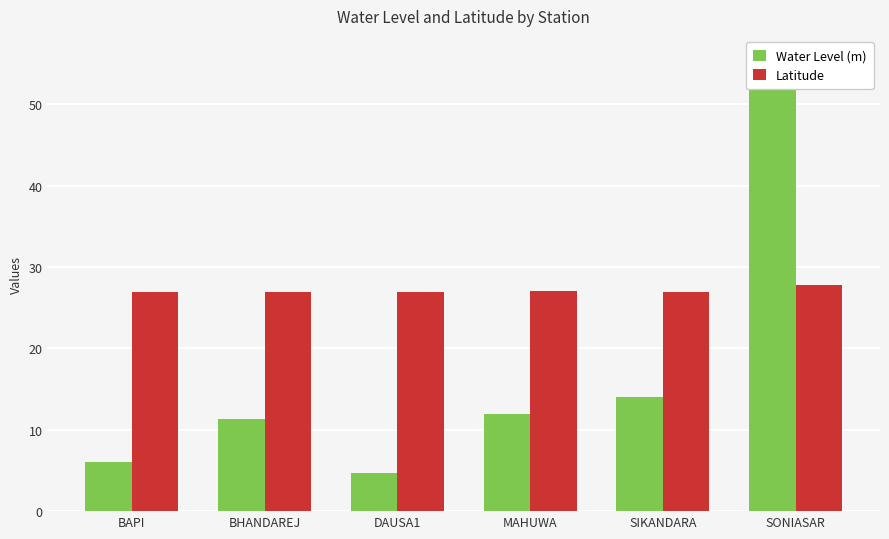

Rank the categories by Water Level (m) value from lowest to highest.

DAUSA1, BAPI, BHANDAREJ, MAHUWA, SIKANDARA, SONIASAR